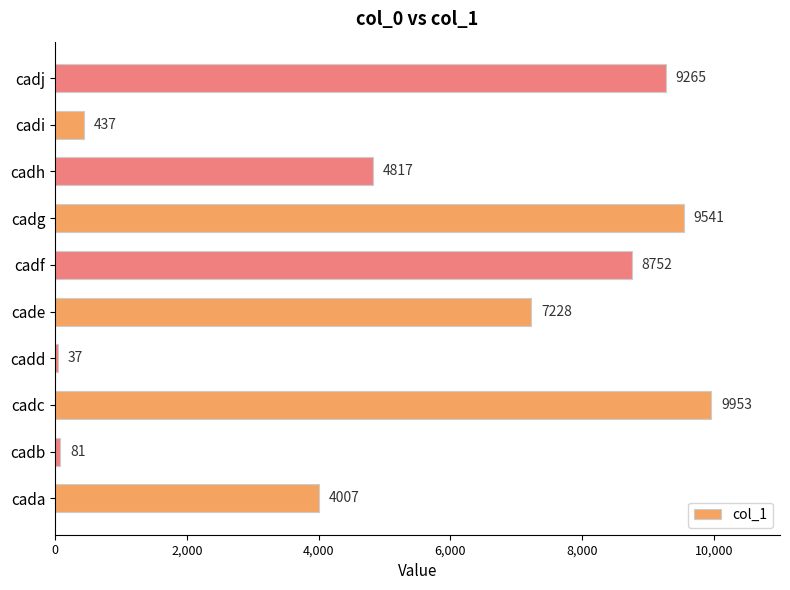

Which category has the lowest value across all series?

cadd